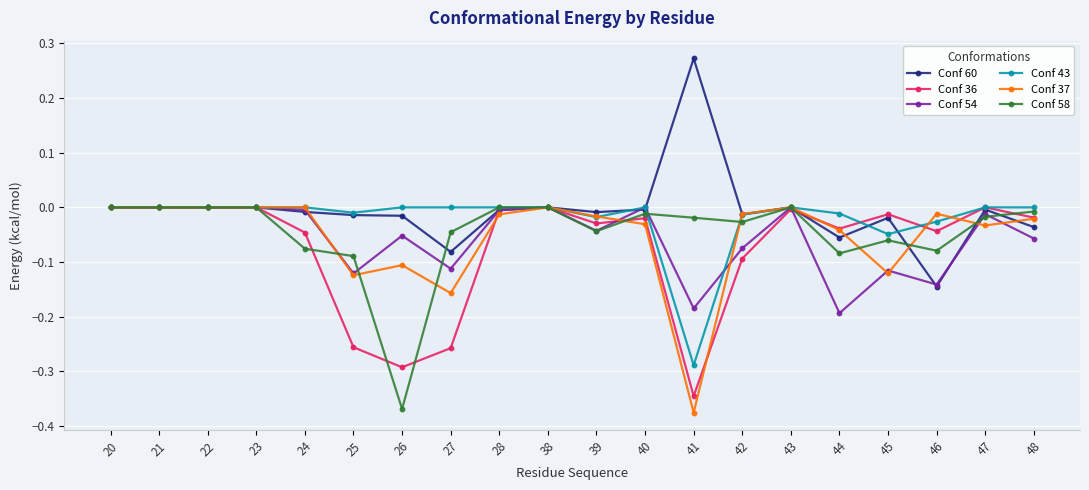

Which category has the highest value across all series?

41